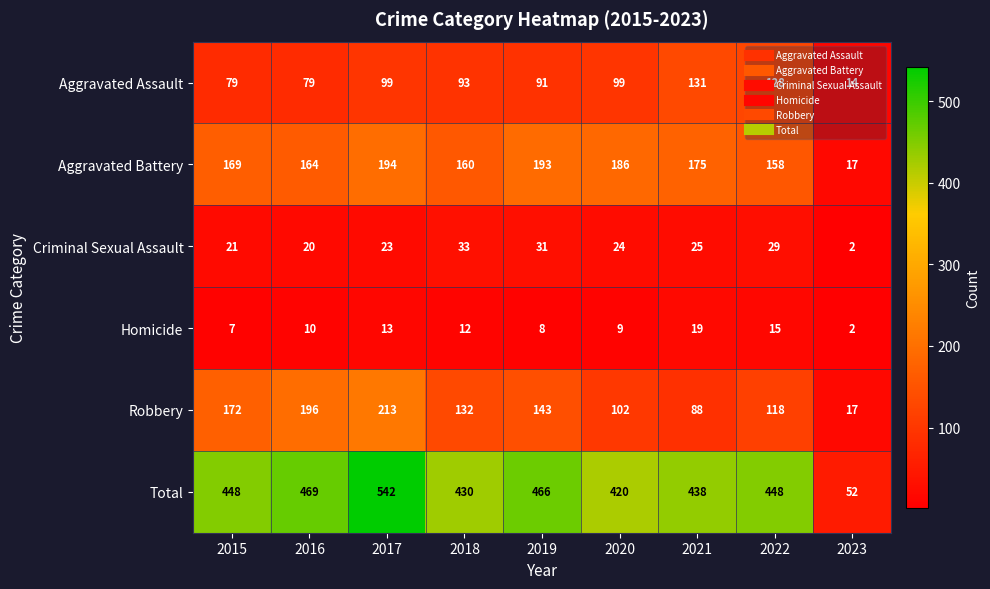

Read the Homicide value at 2019.

8